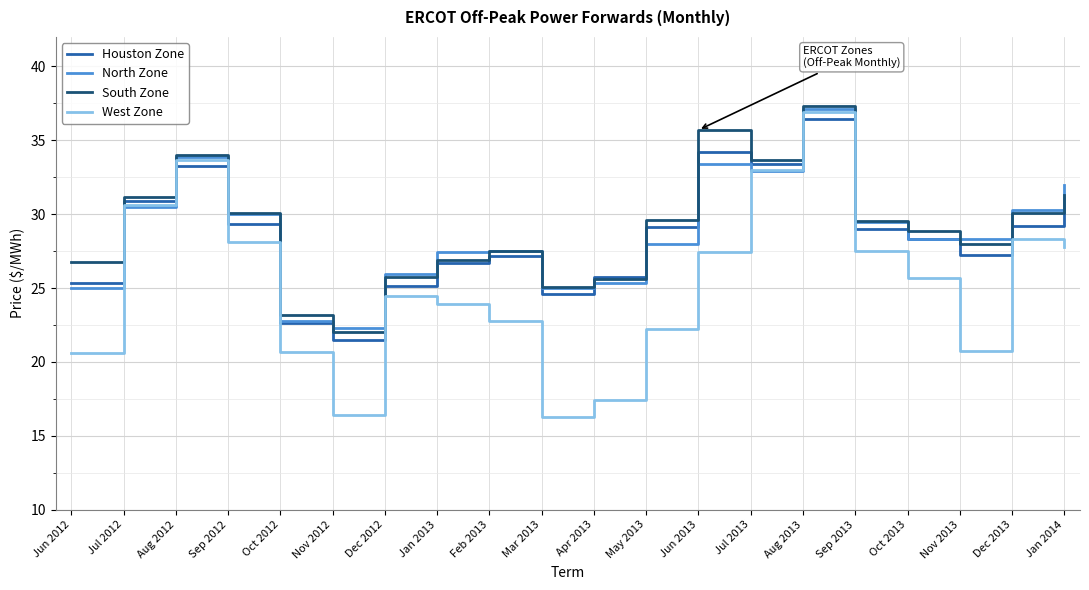

After their last crossing, which series has the higher values: South Zone or North Zone?

North Zone